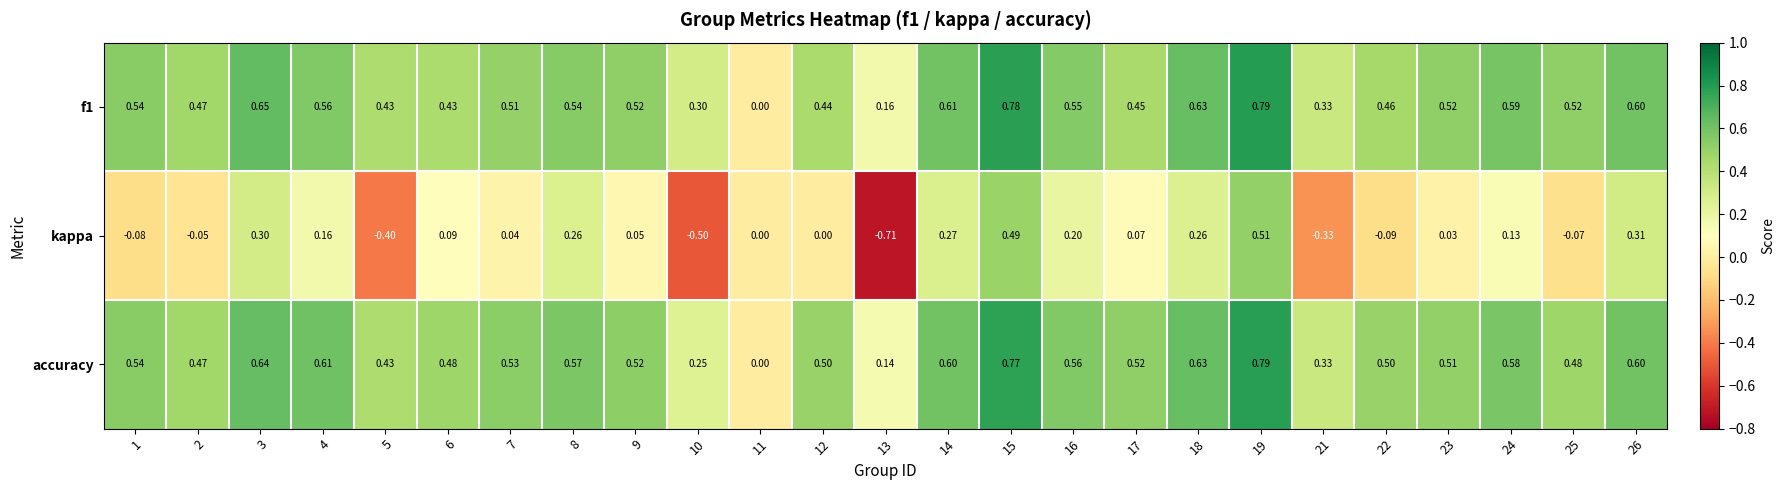

Count the number of data series in this chart.

3